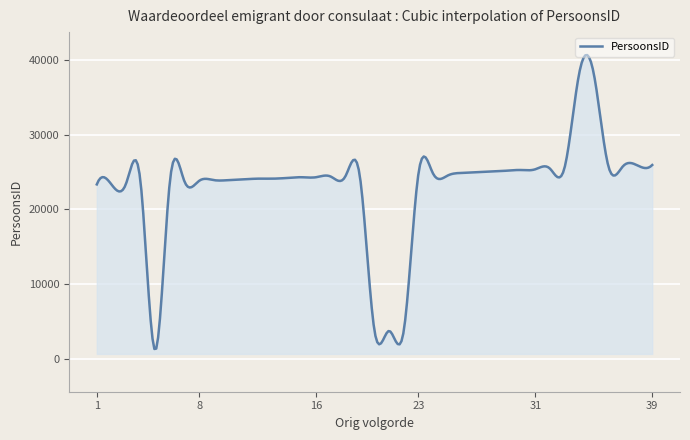

What is the minimum value shown in the chart?

1287.9